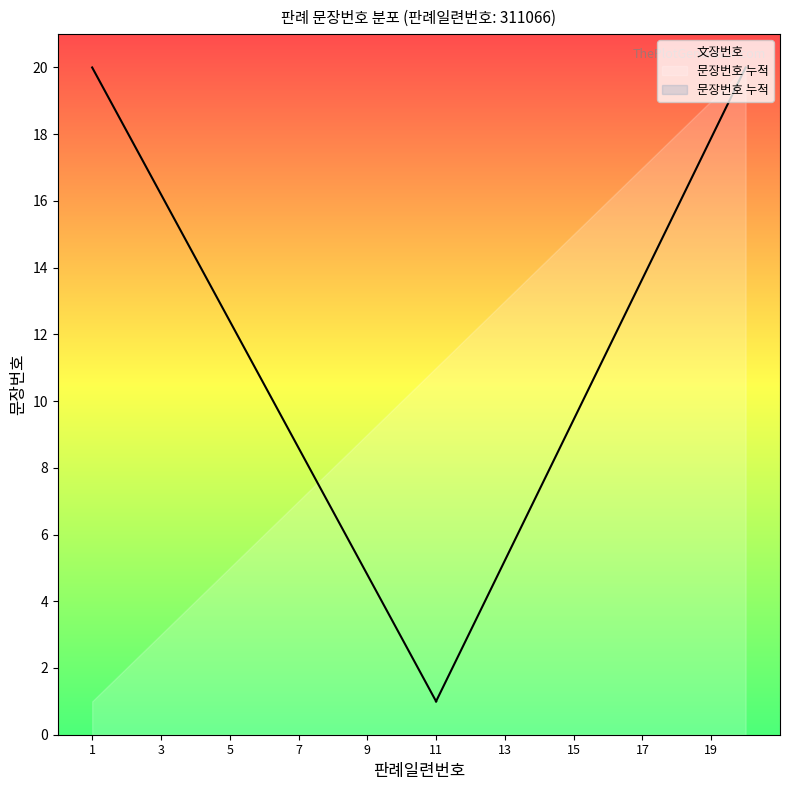

What is the difference between the second highest and minimum values?

18